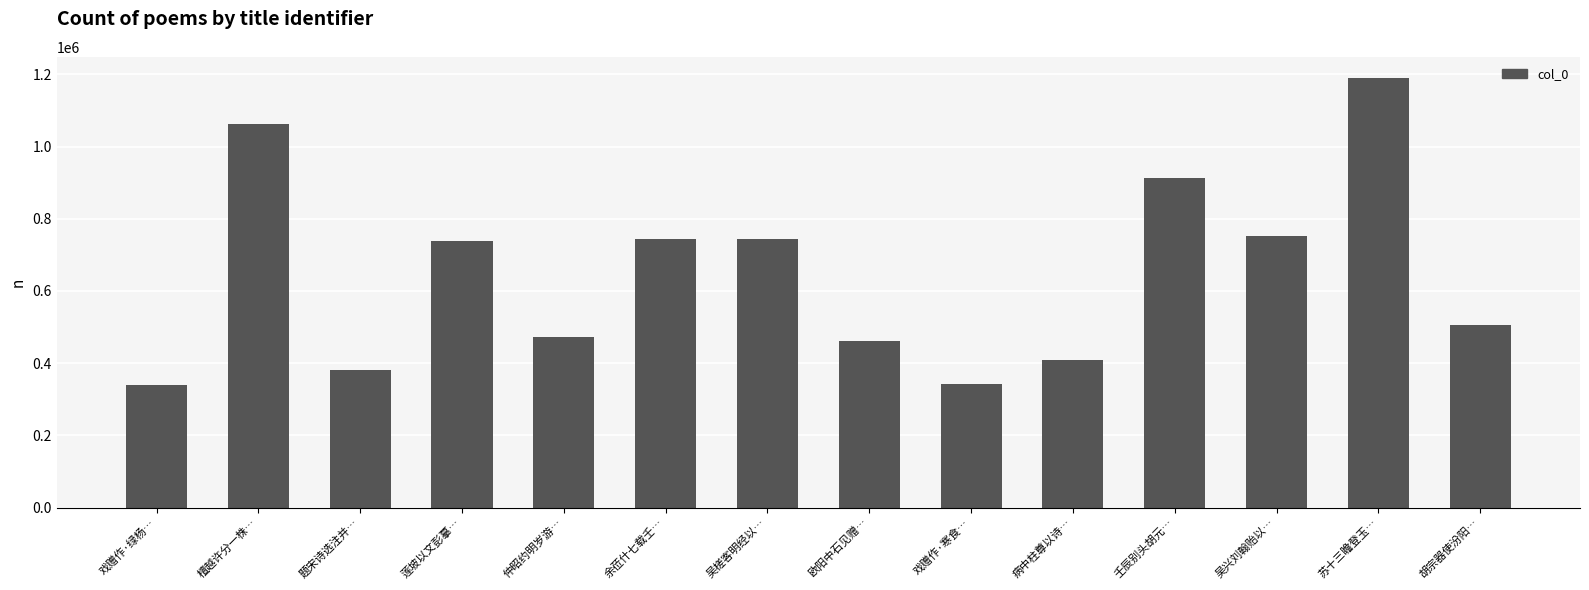

Read the value at 吴兴刘翰贻以….

752021